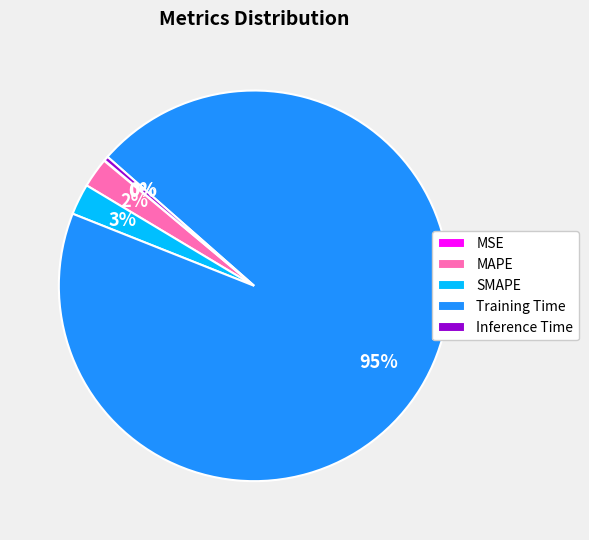

Is the sum of Inference Time and MAPE greater than half?

No